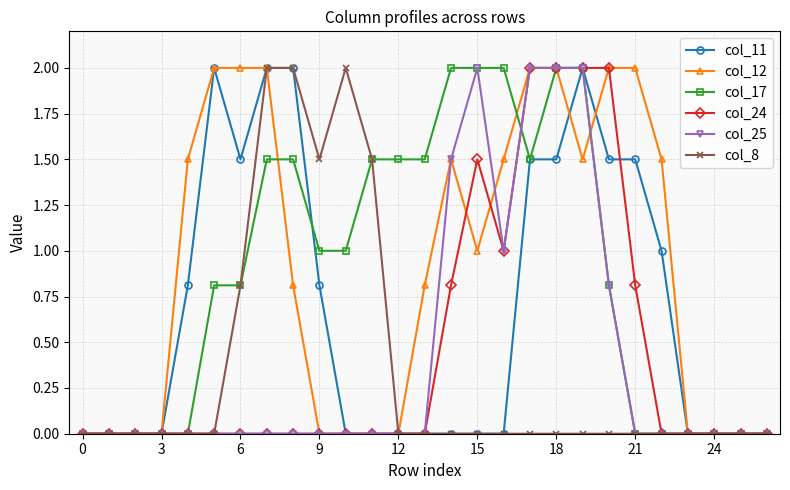

What is the highest value of the col_17 series?

2.0